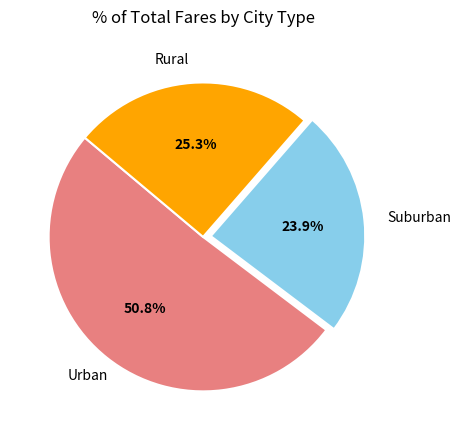

Rank the categories by value from highest to lowest.

Urban, Rural, Suburban